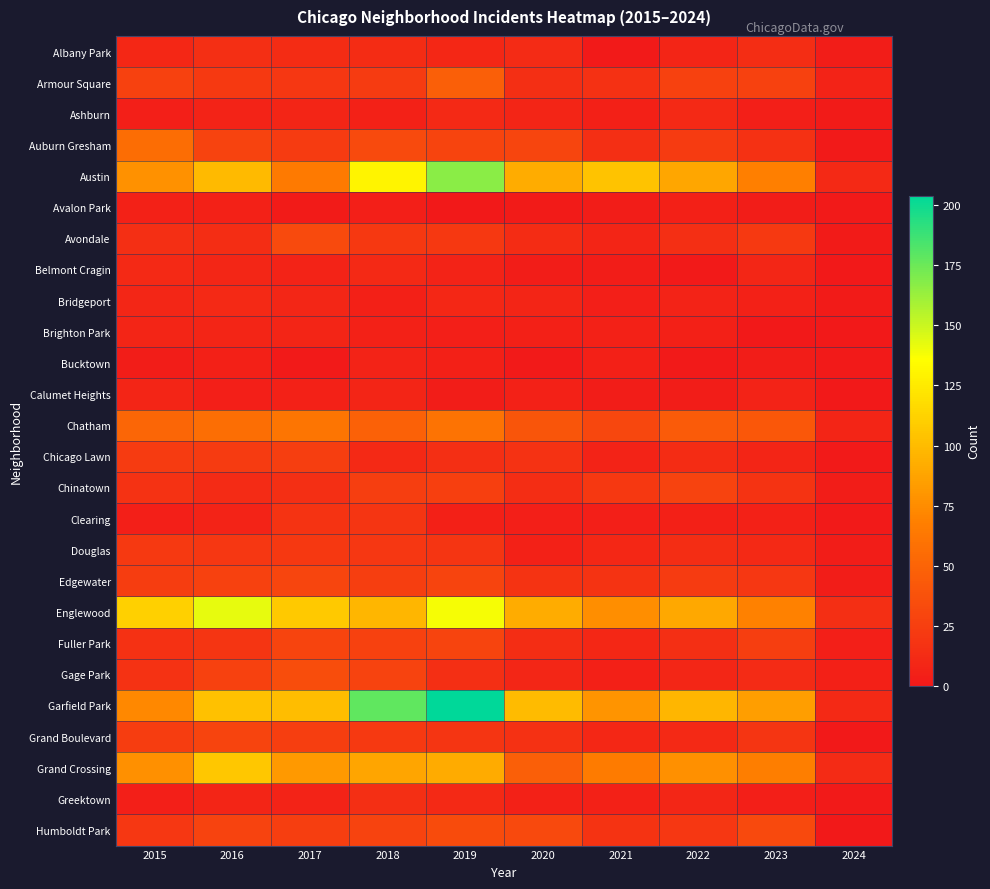

At how many categories does at least one series exceed 6?

10